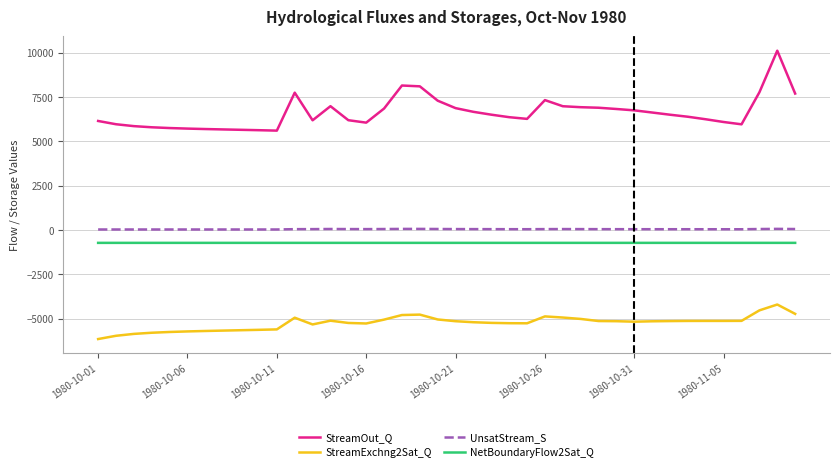

True or false: StreamOut_Q and StreamExchng2Sat_Q cross at least once.

False